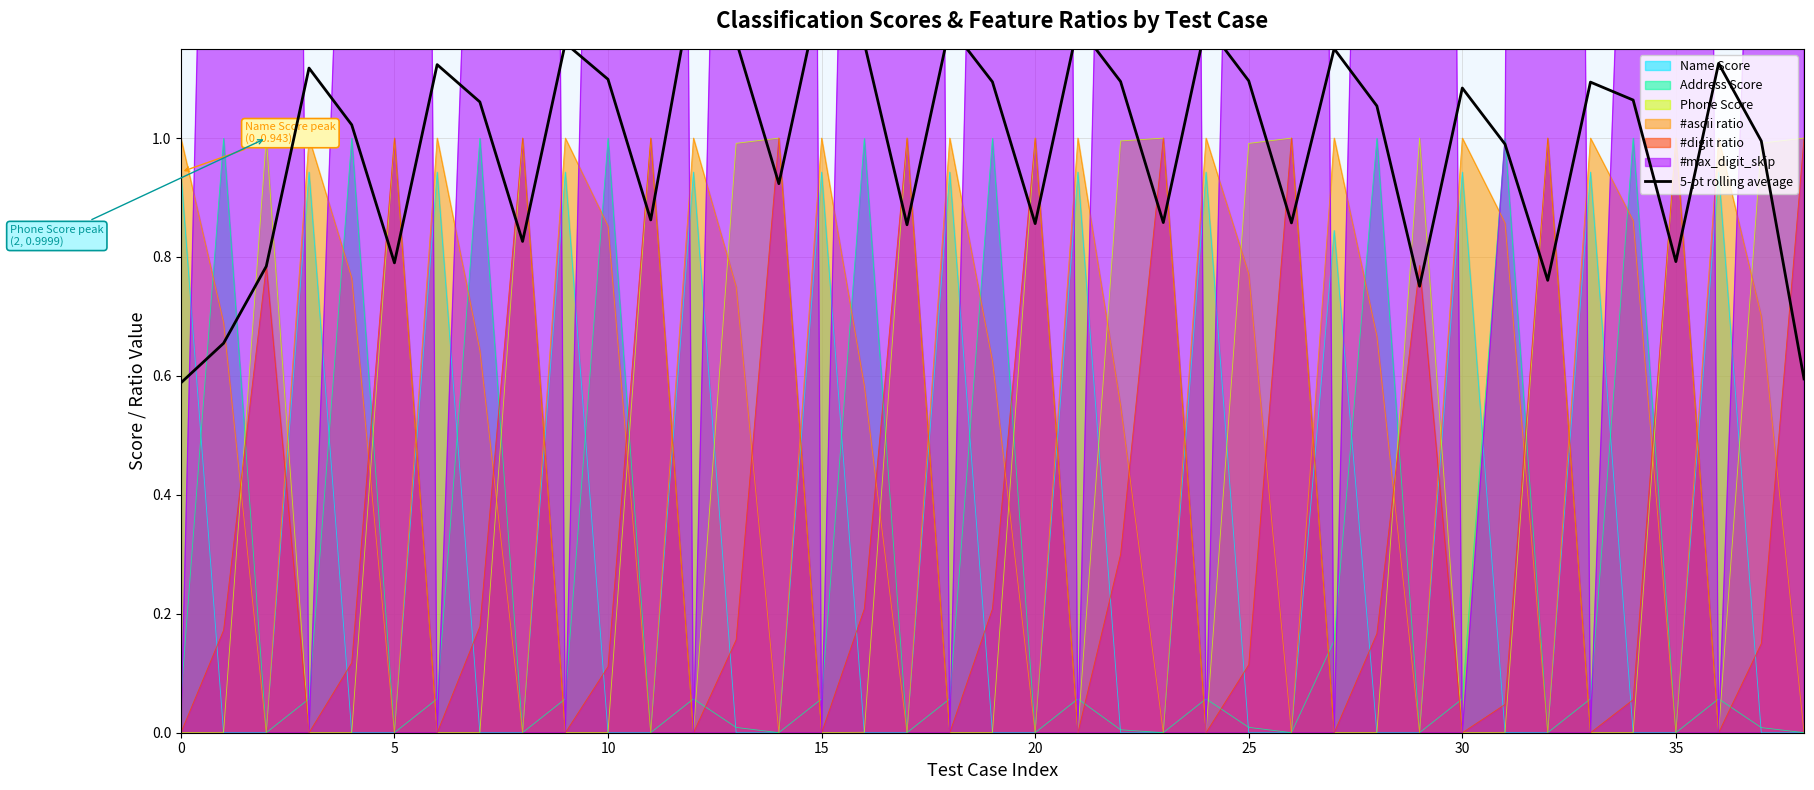

What is the greatest value displayed?

1.3